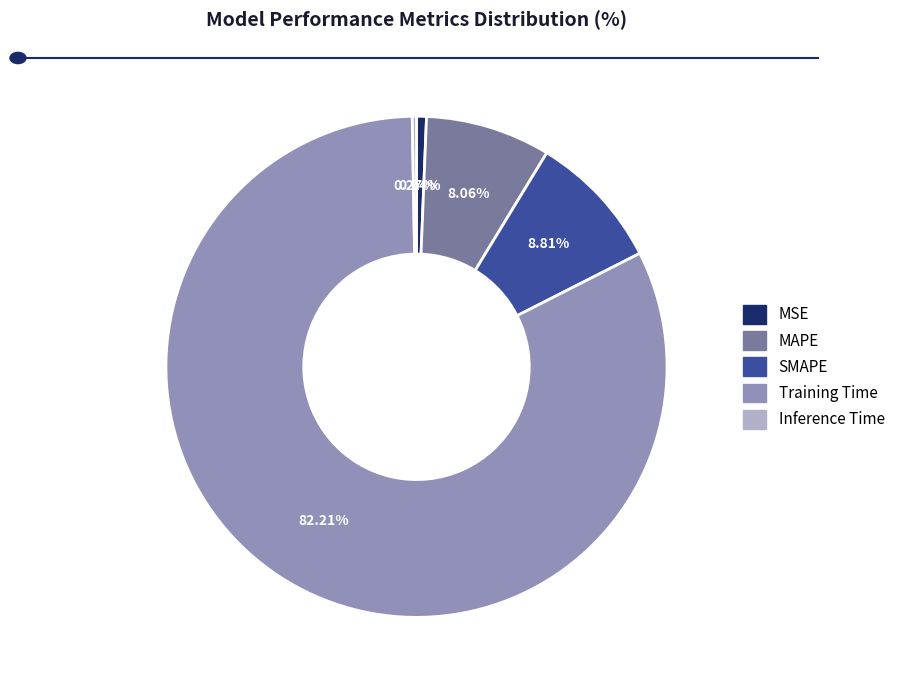

Which slice is the largest?

Training Time